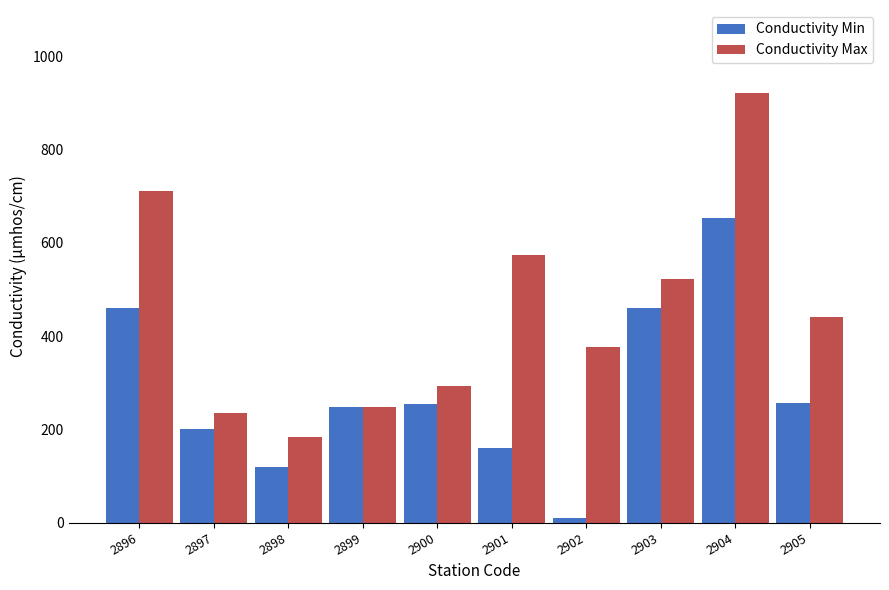

Which series has the widest spread of values?

Conductivity Max